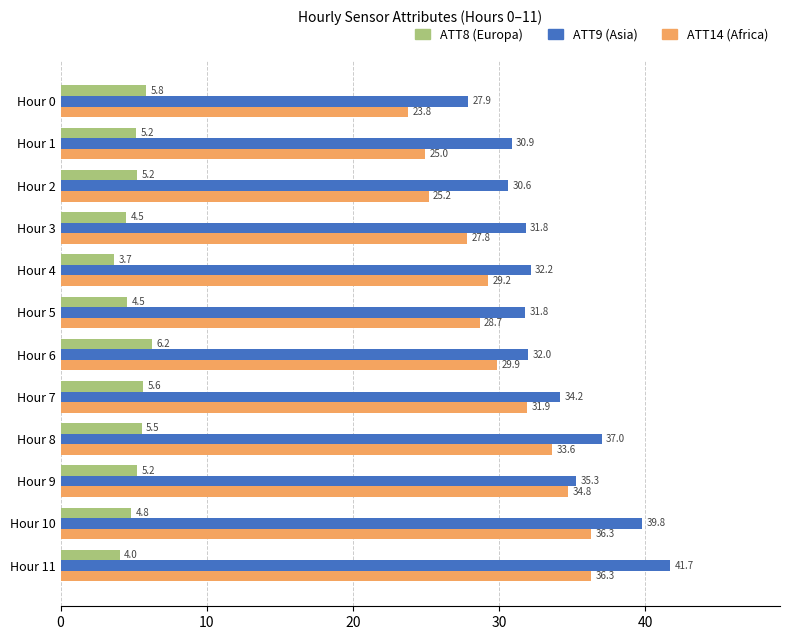

Which series has the largest total across all categories?

ATT9 (Asia)